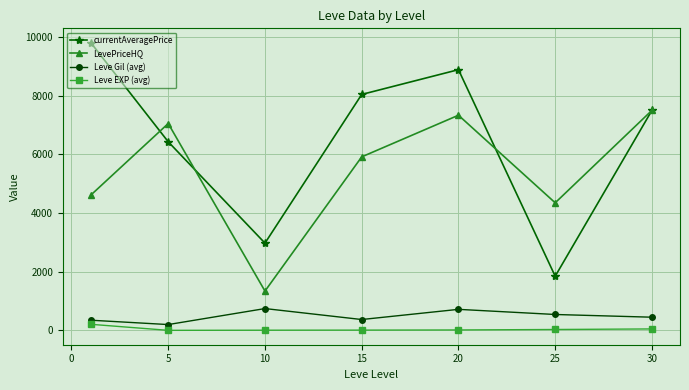

True or false: Leve EXP (avg) and LevePriceHQ intersect in this chart.

False